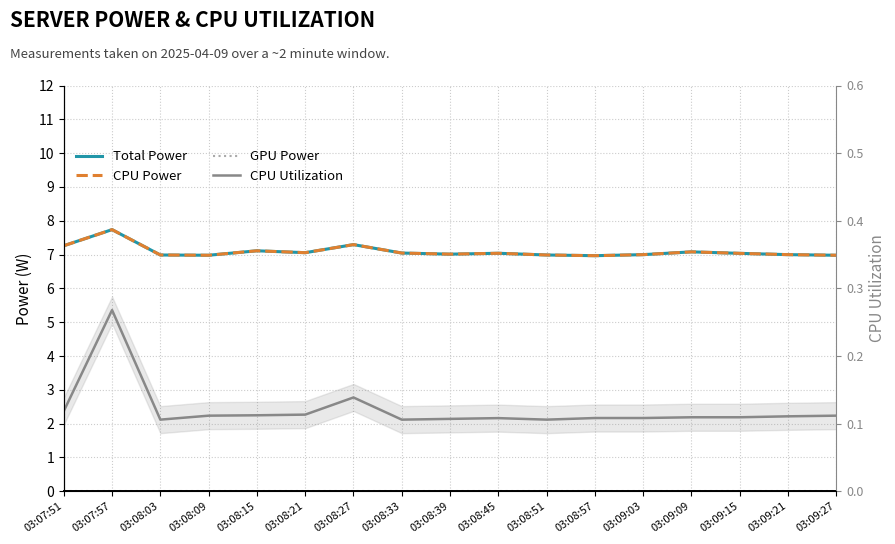

True or false: GPU Power has more than 2 interior local peaks.

False